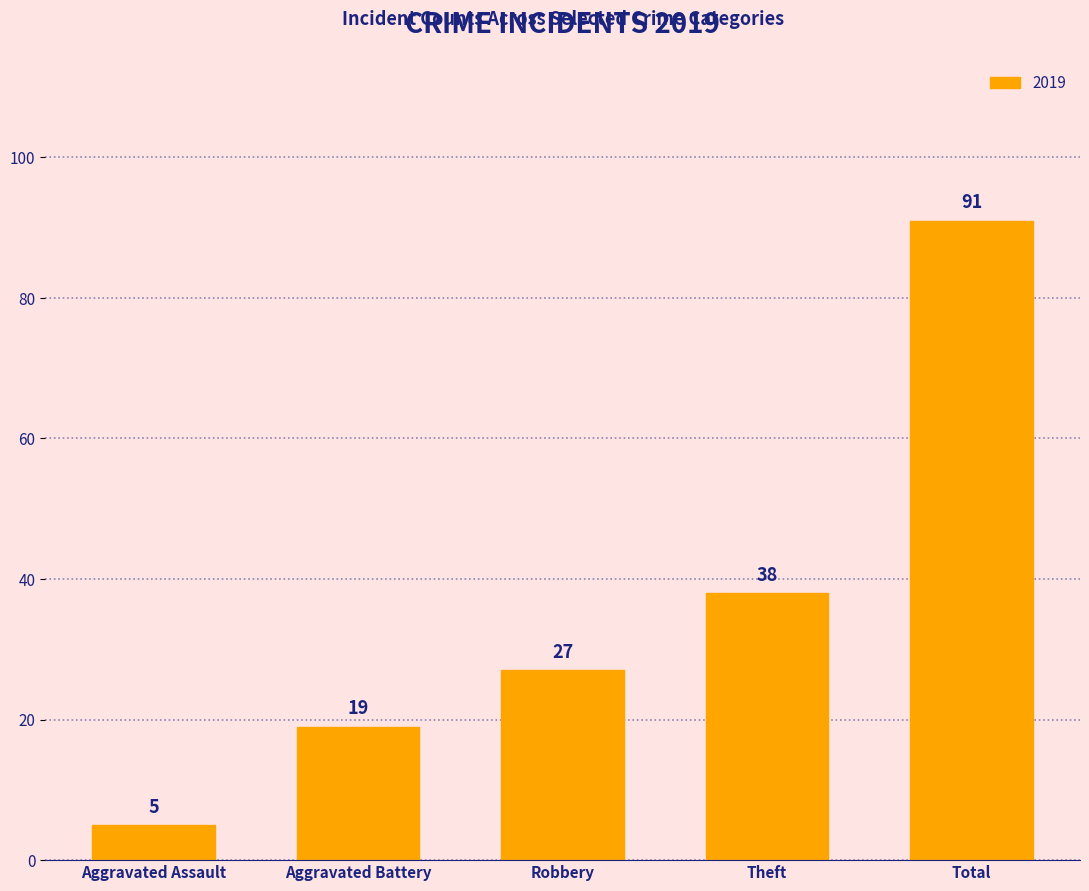

How many values are below 27?

2